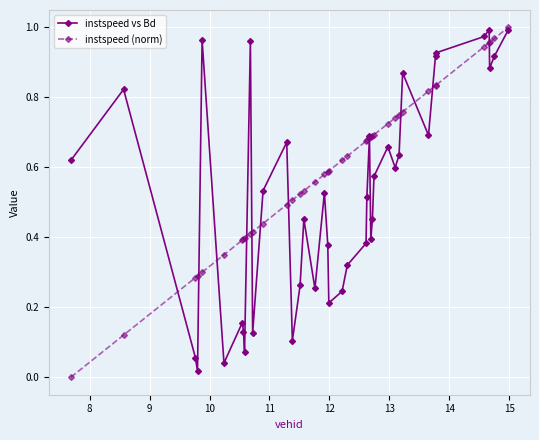

Which series has the largest total across all categories?

instspeed (norm)